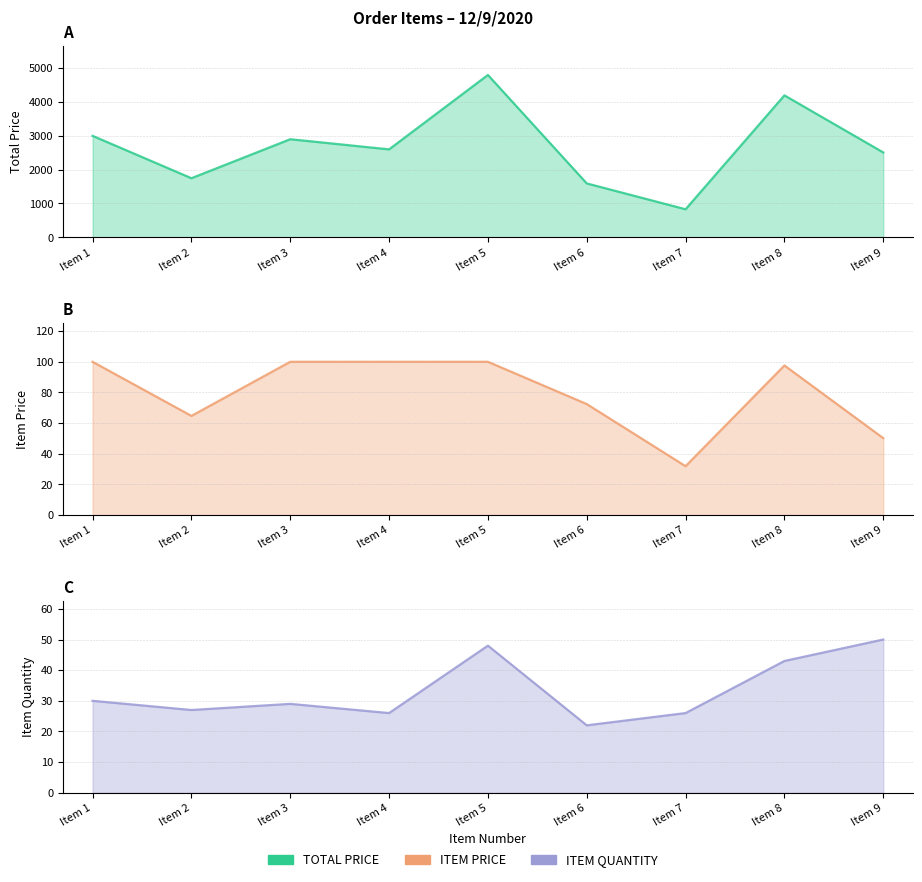

True or false: ITEM QUANTITY has a value of 19.9 at Item 1.

False